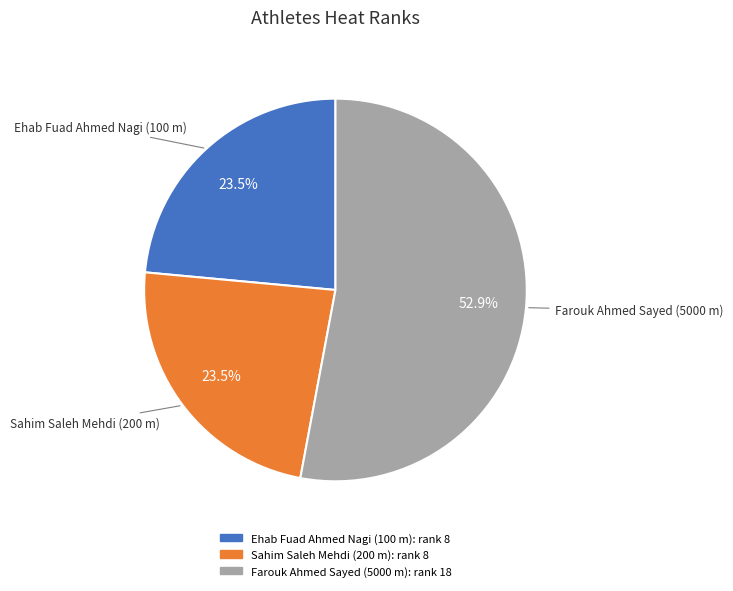

Which category has the biggest portion of the pie?

Farouk Ahmed Sayed (5000 m)